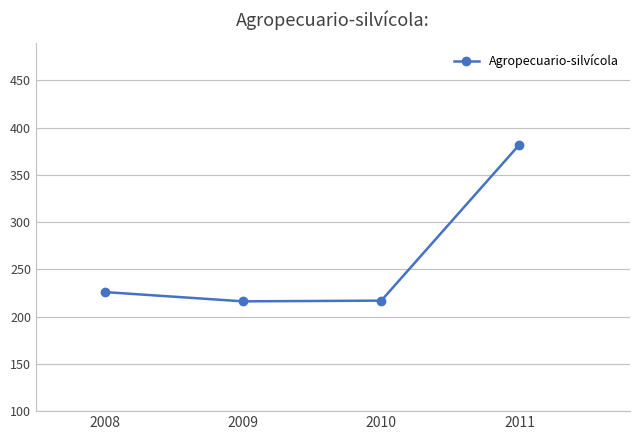

What is the greatest value displayed?

382093.5